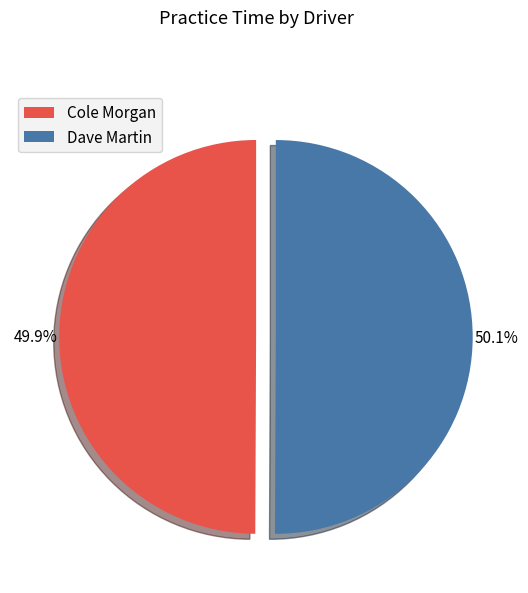

The Cole Morgan slice represents 50% of the pie. True or false?

True